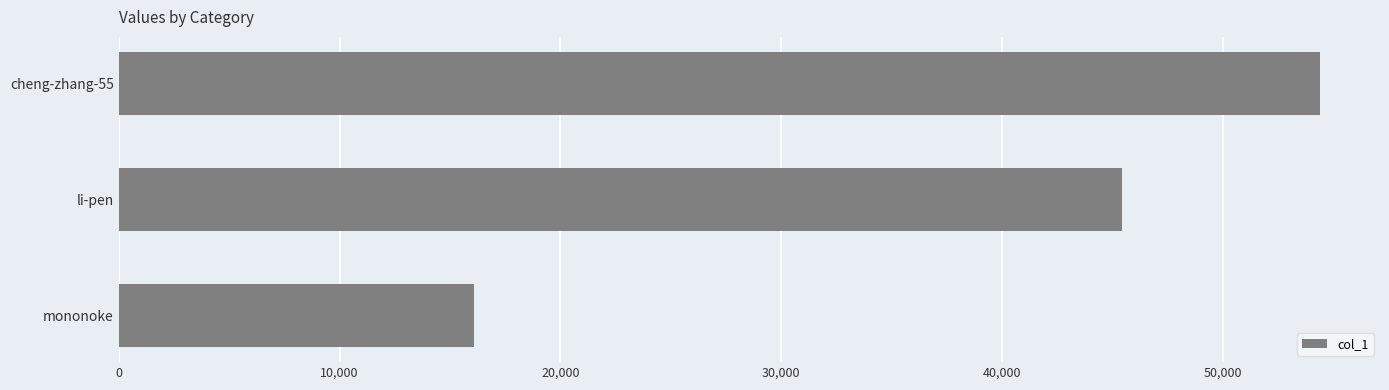

Reading bottom to top, transcribe all the data shown in this chart.

16109	45431	54393